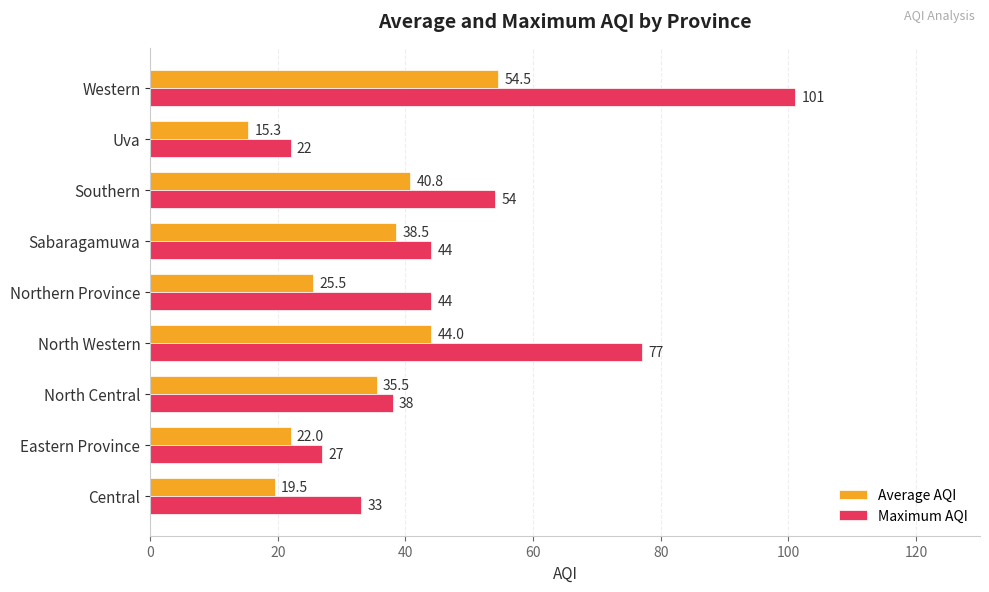

Count the number of categories in the chart.

9